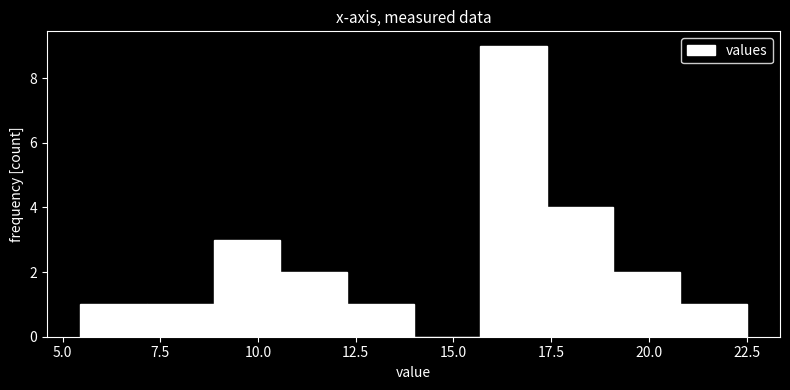

Around what value on the x-axis is the tallest bar? Give the approximate position of its centre, as read against the axis.

16.5